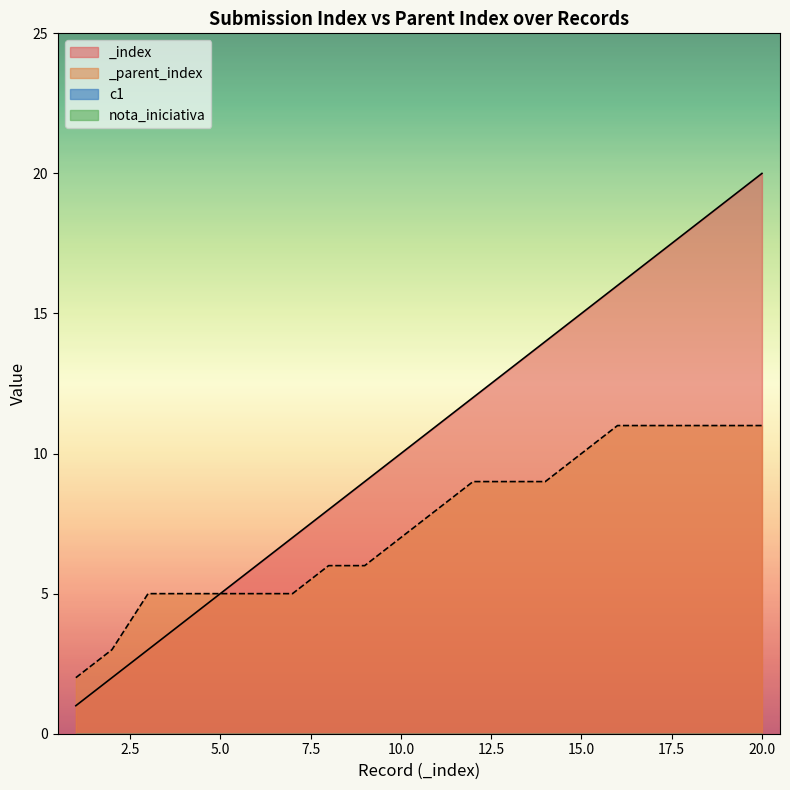

At which label is _index closest to 10?

10